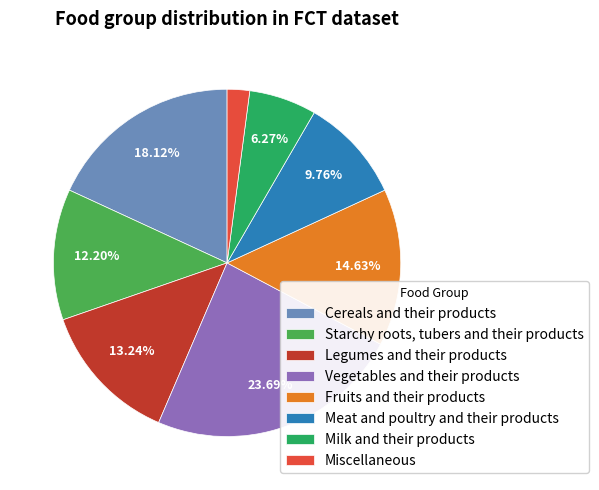

To the nearest percent, what is the difference between the Cereals and their products and Legumes and their products slice percentages?

5%